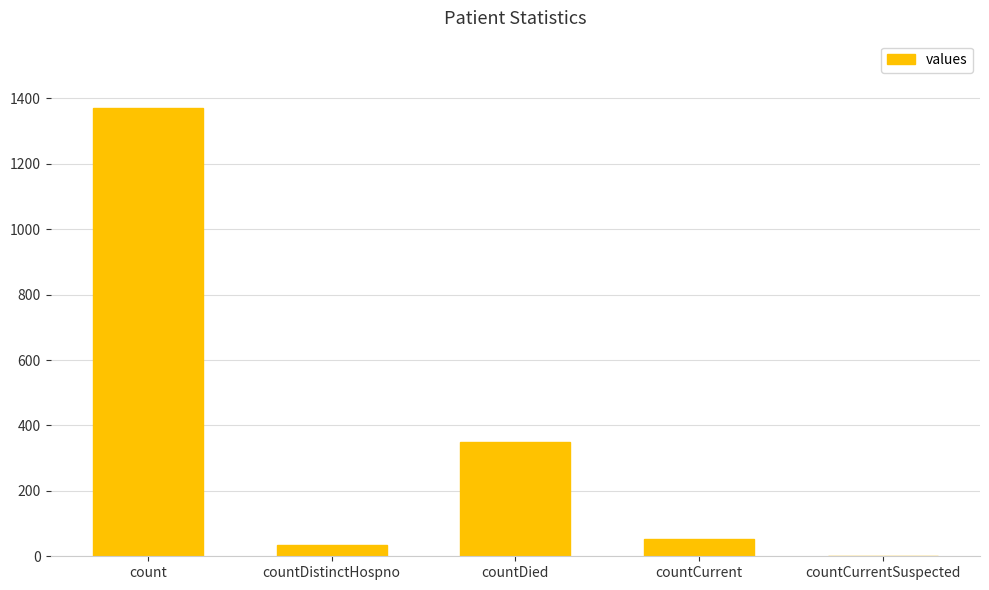

Between count and countCurrent, which is larger?

count